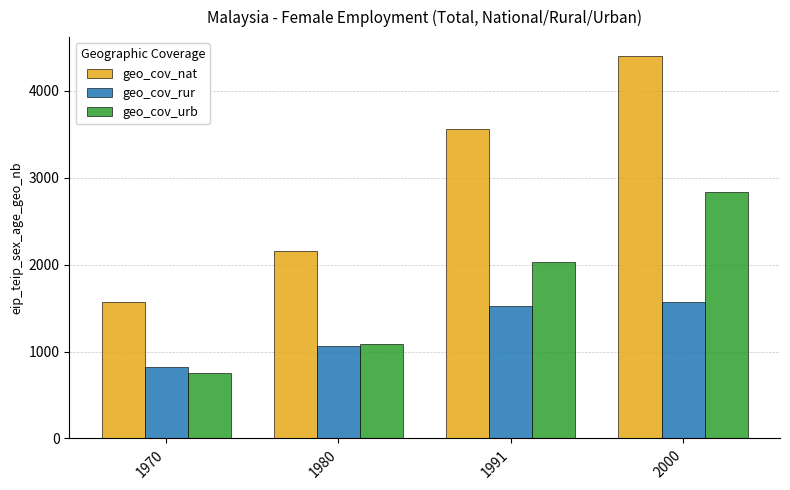

List the series in order of their peak value, highest first.

geo_cov_nat, geo_cov_urb, geo_cov_rur